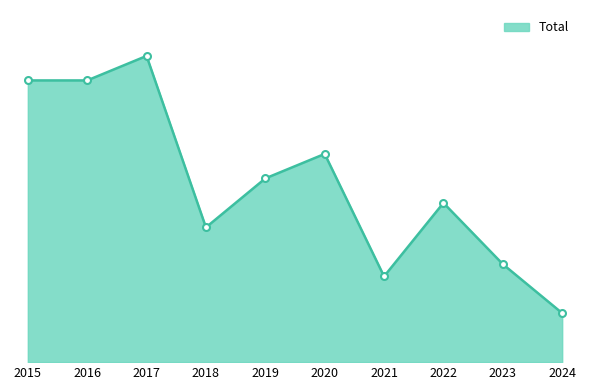

Is this an area chart (filled region under the line)?

Yes